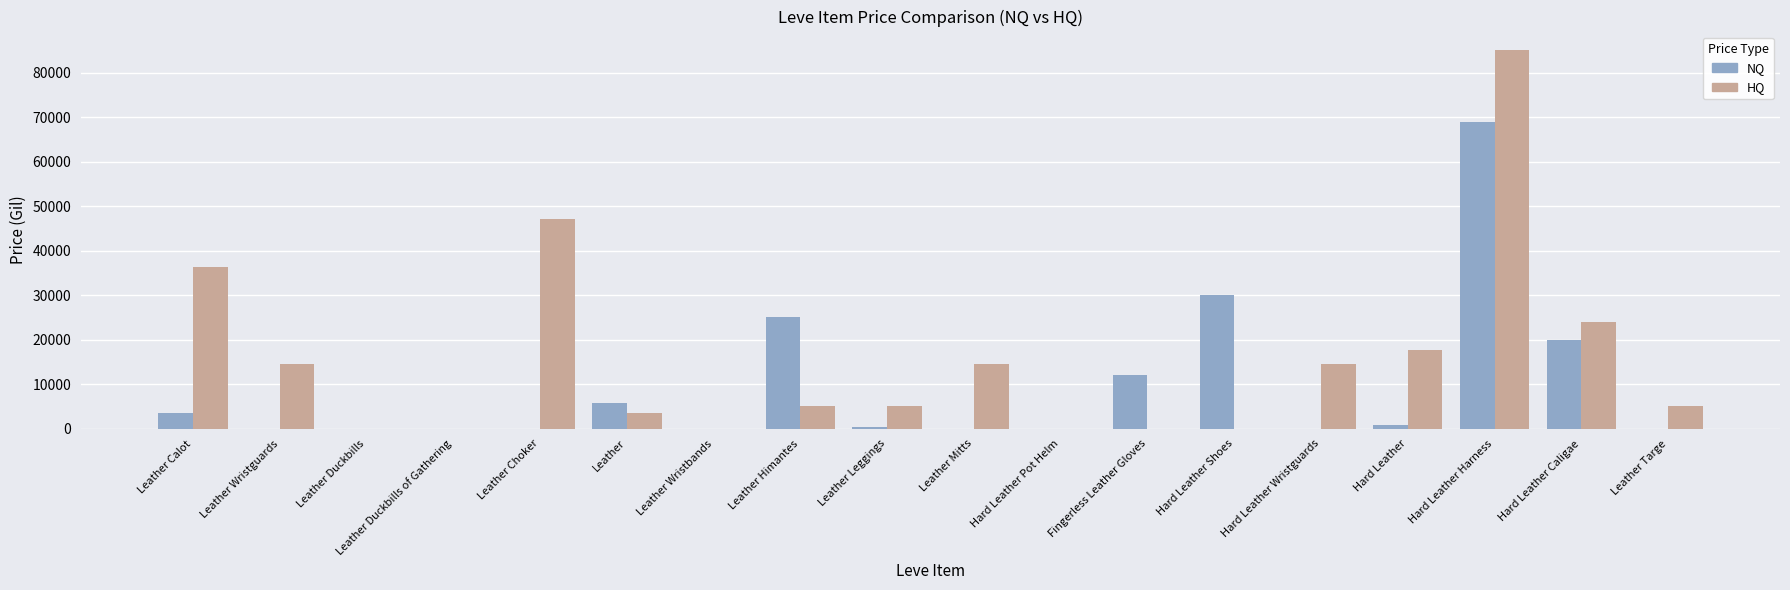

Count the number of categories in the chart.

18